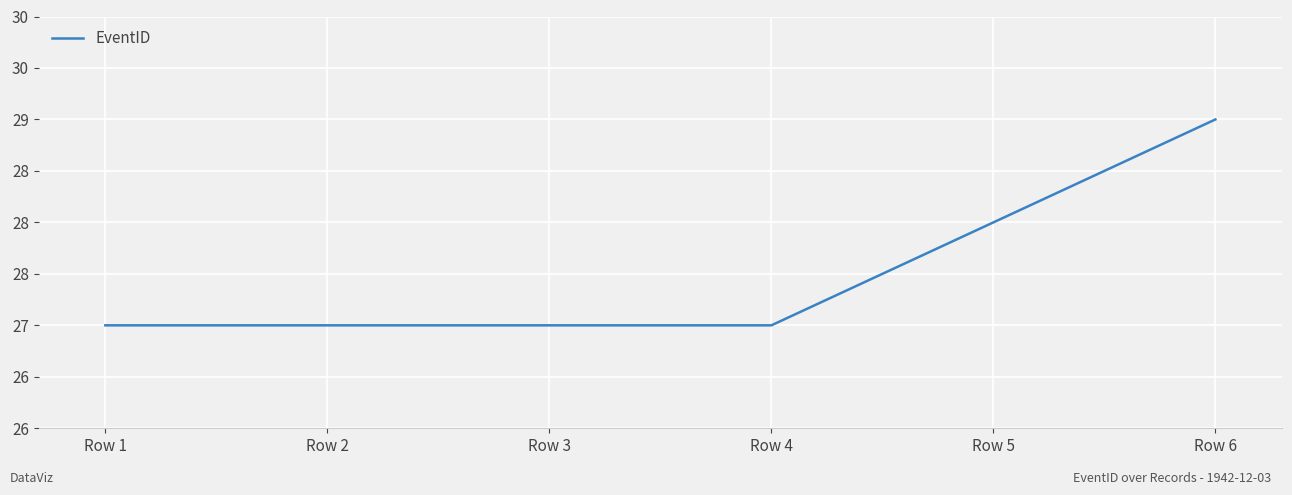

Does the chart have visible grid lines?

Yes